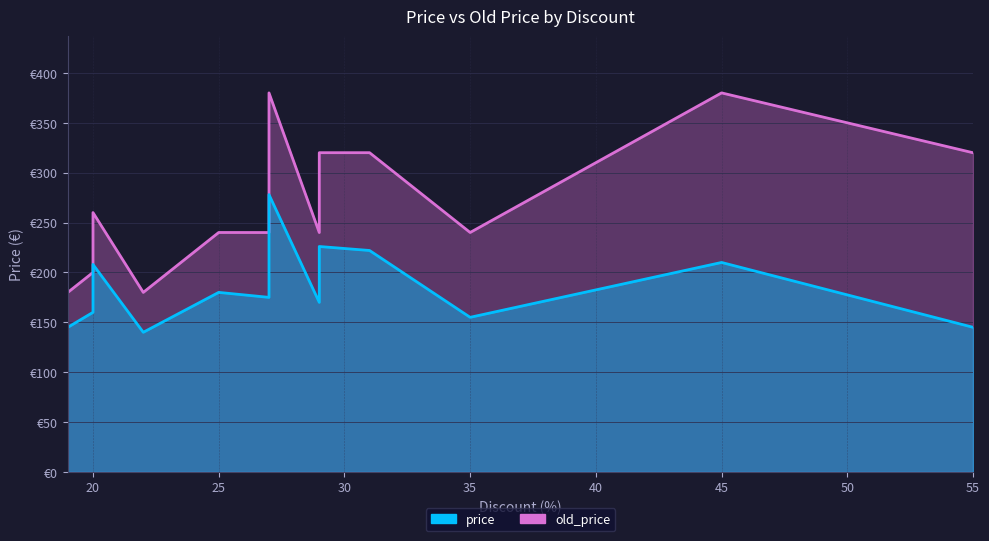

True or false: price and old_price intersect in this chart.

False